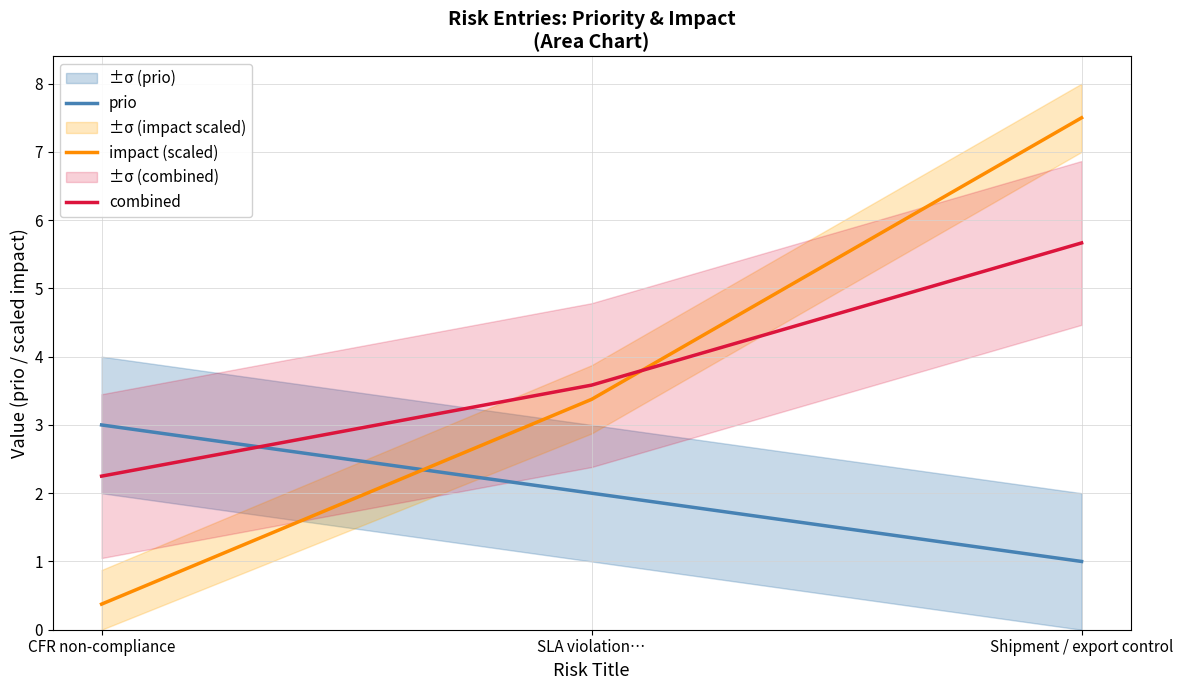

The value of impact (scaled) at Shipment / export control is 7.5. True or false?

True